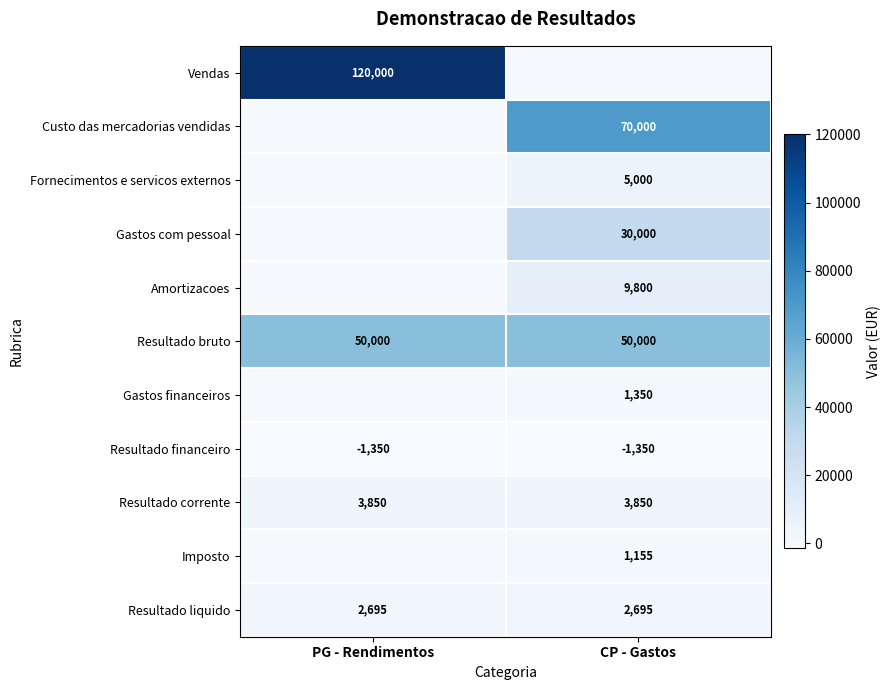

What is the greatest value displayed?

120000